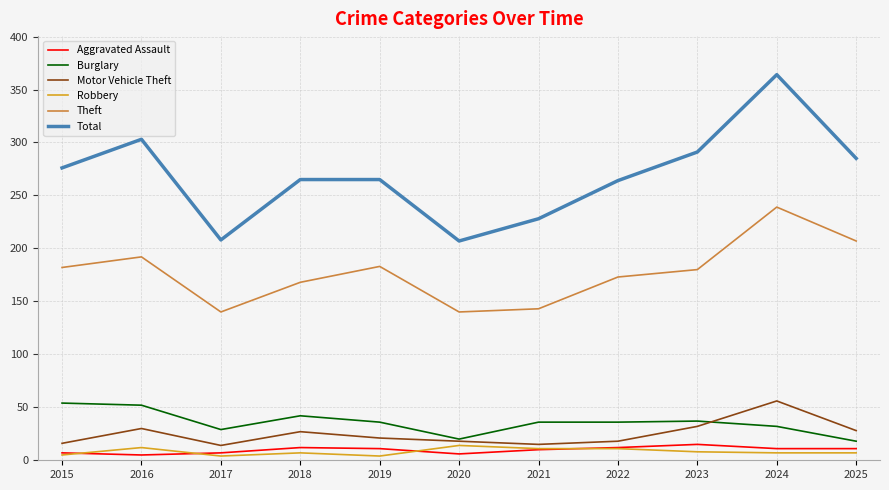

True or false: Aggravated Assault and Theft intersect in this chart.

False